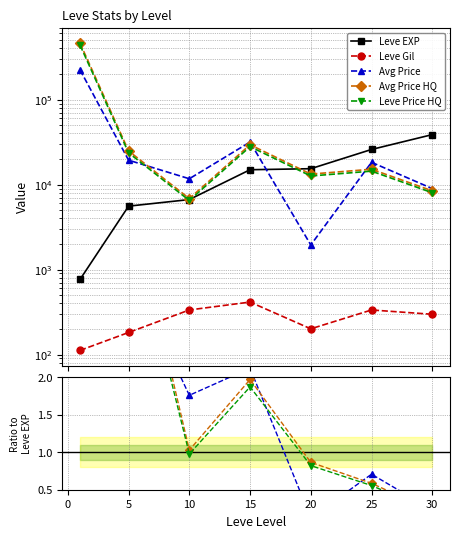

Count the number of categories in the chart.

7